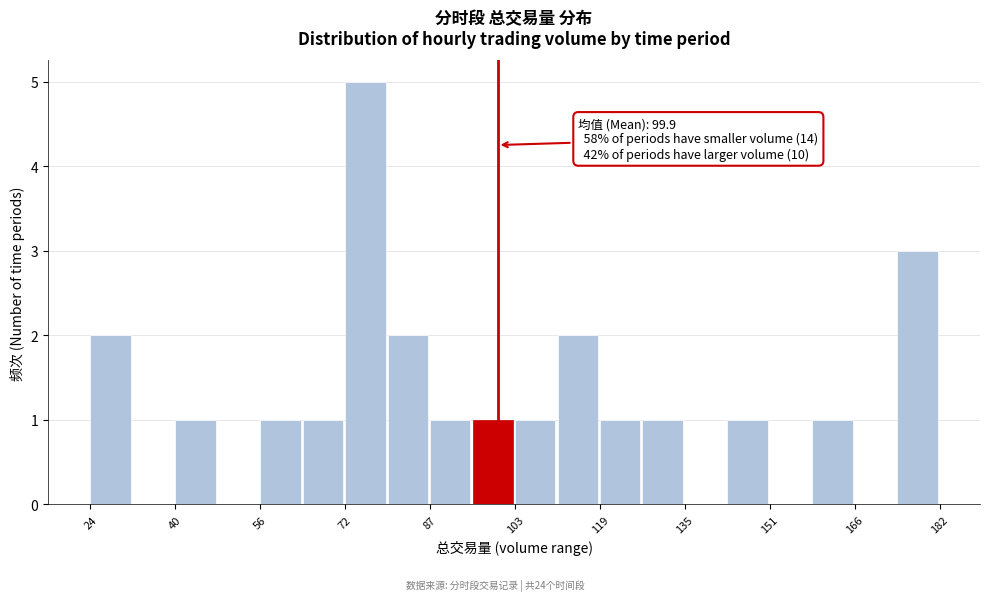

Around what value on the x-axis is the tallest bar? Give the approximate position of its centre, as read against the axis.

76